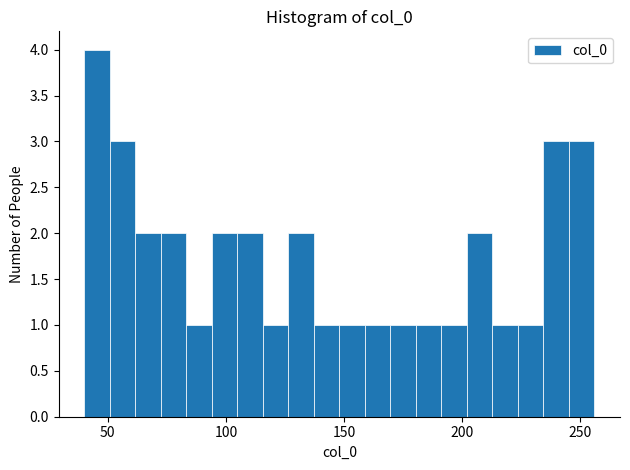

Around what value on the x-axis is the tallest bar? Give the approximate position of its centre, as read against the axis.

45